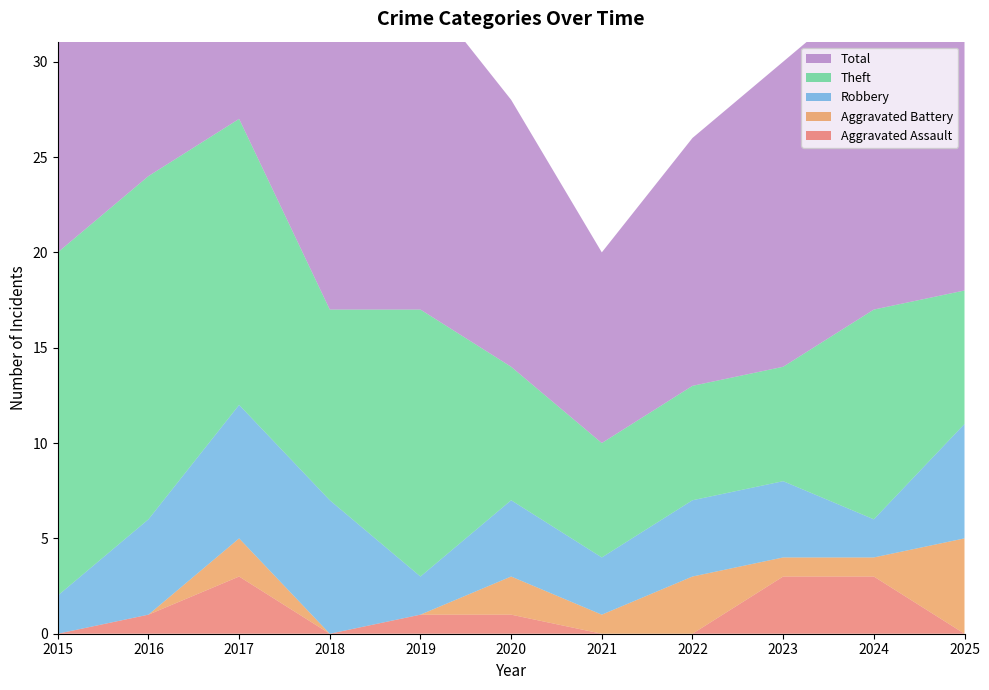

Reading right to left, extract all data points from this chart.

Aggravated Assault: 0	3	3	0	0	1	1	0	3	1	0
Aggravated Battery: 5	1	1	3	1	2	0	0	2	0	0
Robbery: 6	2	4	4	3	4	2	7	7	5	2
Theft: 7	11	6	6	6	7	14	10	15	18	18
Total: 18	17	16	13	10	14	17	17	27	24	20